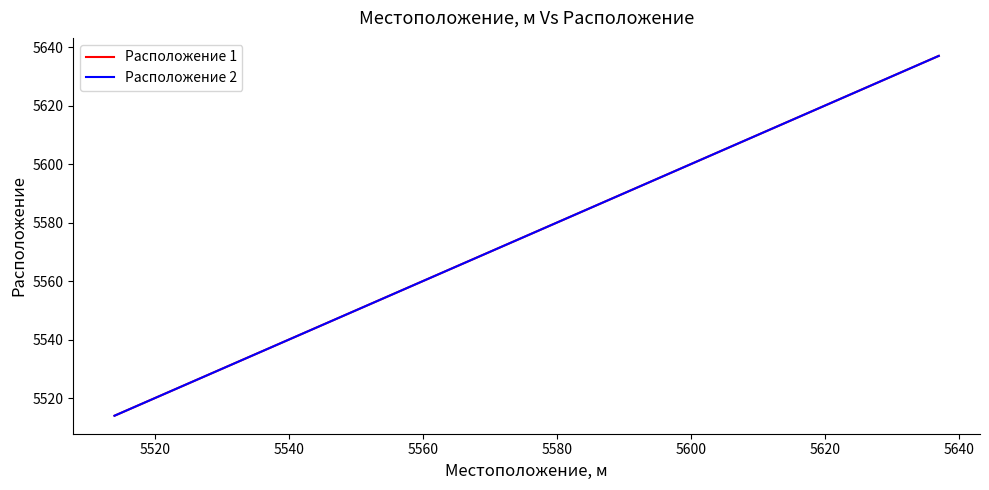

Does the chart display data point markers on the line(s)?

No